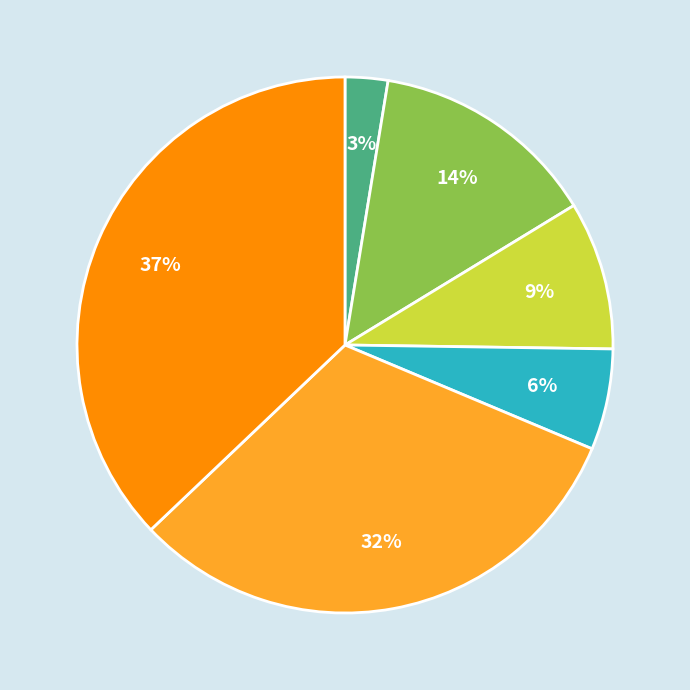

To the nearest percent, what is the average slice percentage?

17%